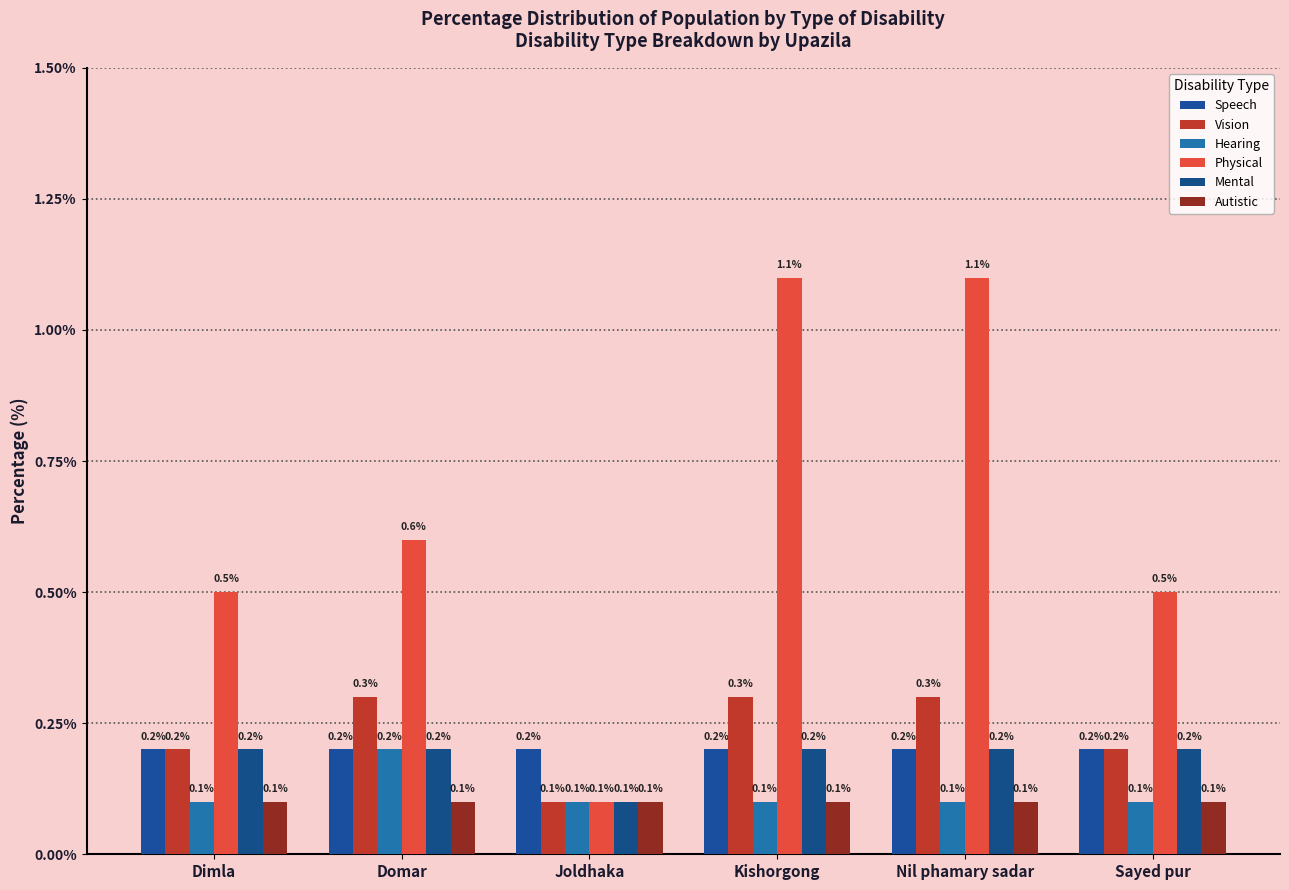

What position from the right is Domar?

5